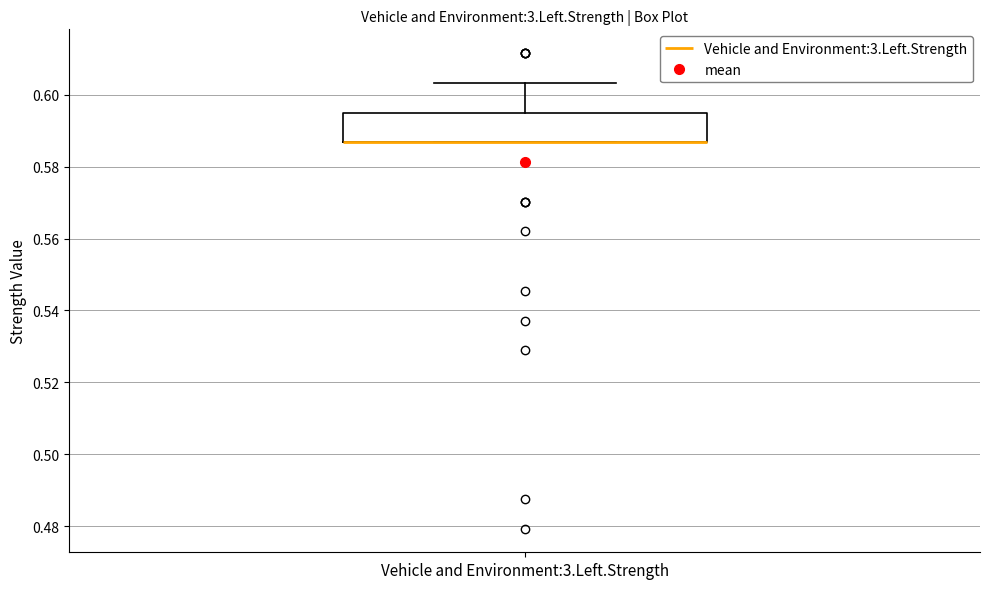

Transcribe this box plot: give where the median line is, the range the box spans, and where the two whiskers end, as read against the y-axis. The values are not printed on the chart, so give them approximately, as read against the axis.

median 0.586 (drawn on the box's lower edge), box 0.586 to 0.596, whiskers 0.586 to 0.604